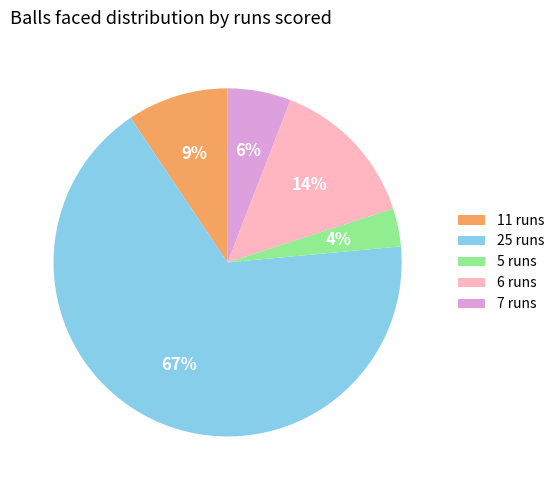

To the nearest percent, what is the average slice percentage?

20%